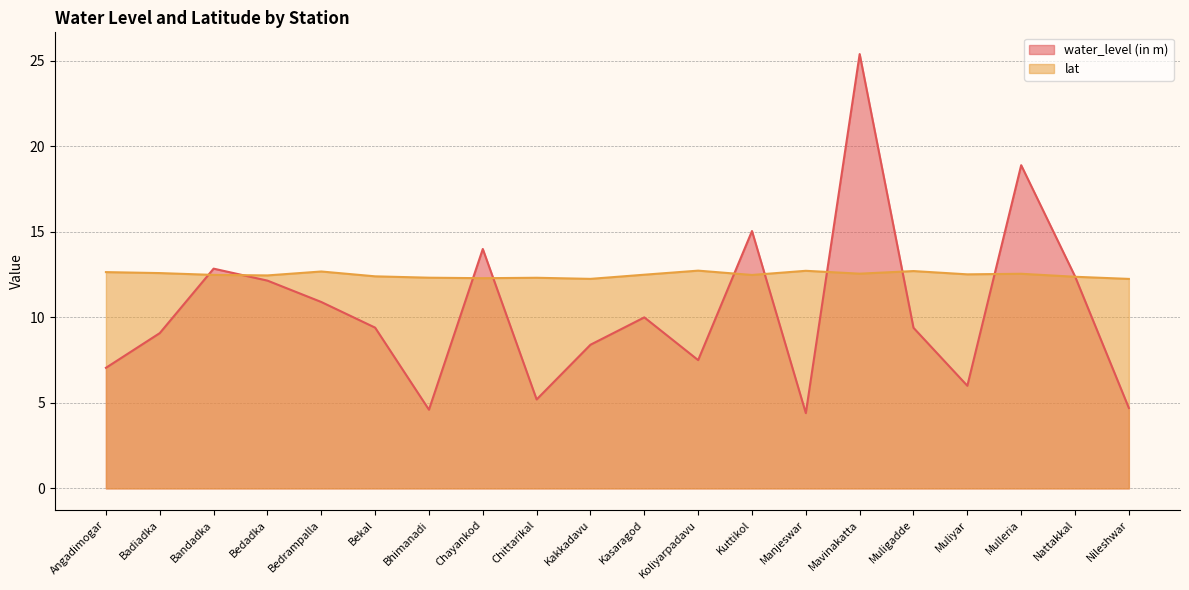

What is the minimum value shown in the chart?

4.4